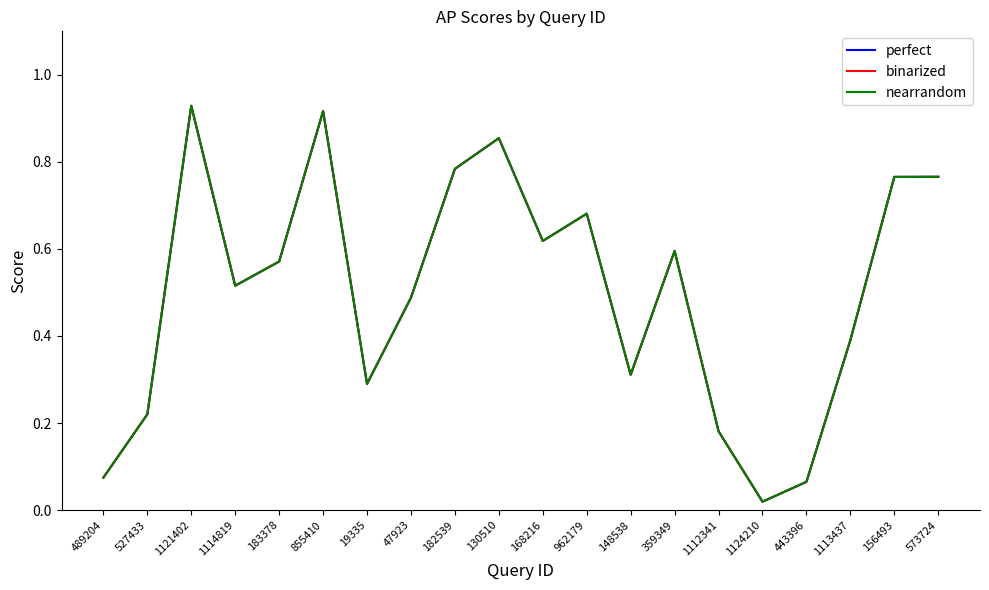

True or false: binarized and nearrandom intersect in this chart.

False